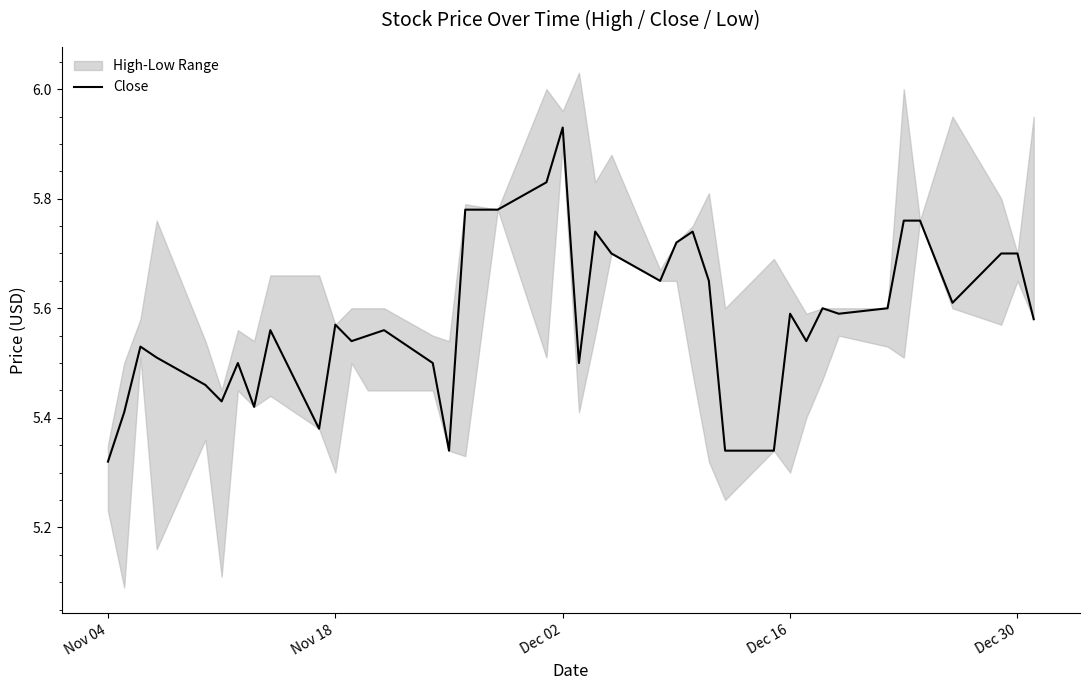

Which category has the highest value in the Close series?

Dec 02